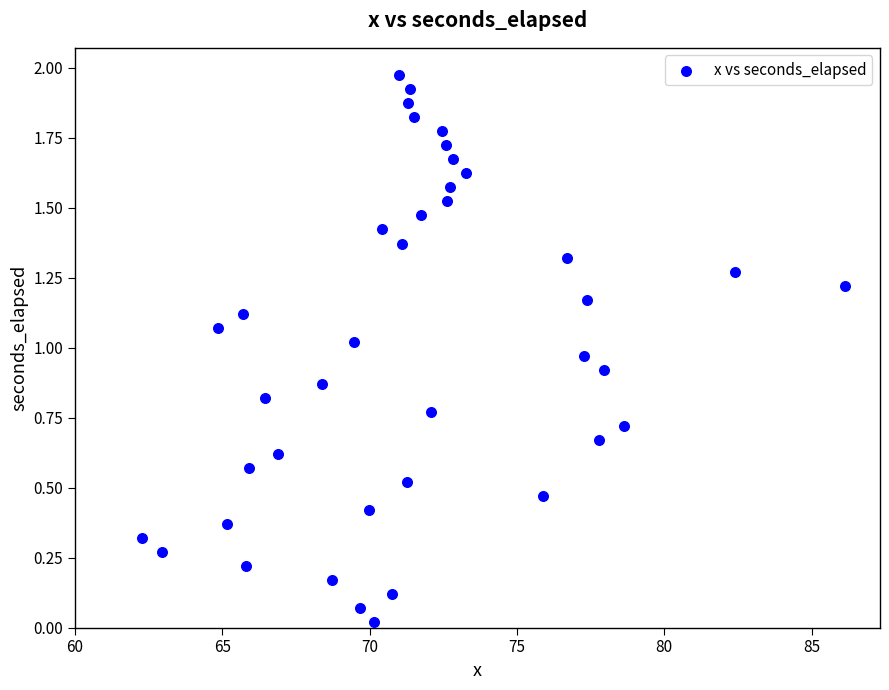

What is the range of X values (max minus min)?

23.9